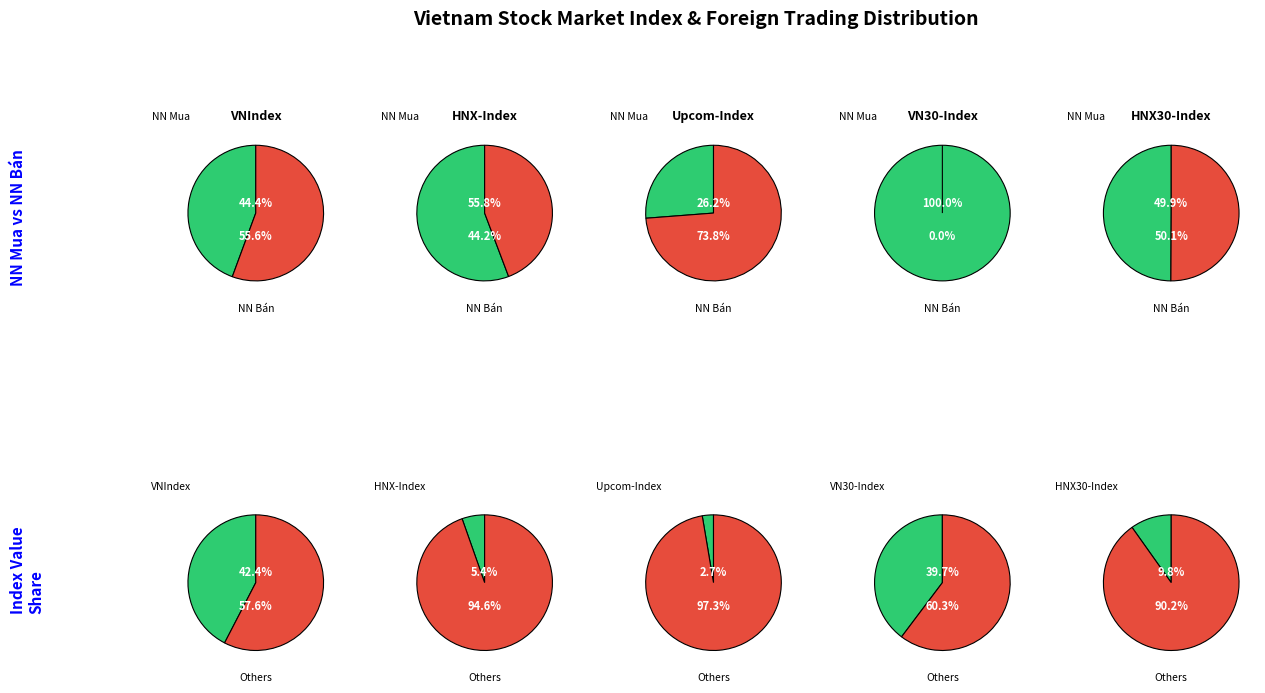

Is HNX30-Index the majority of the pie?

No